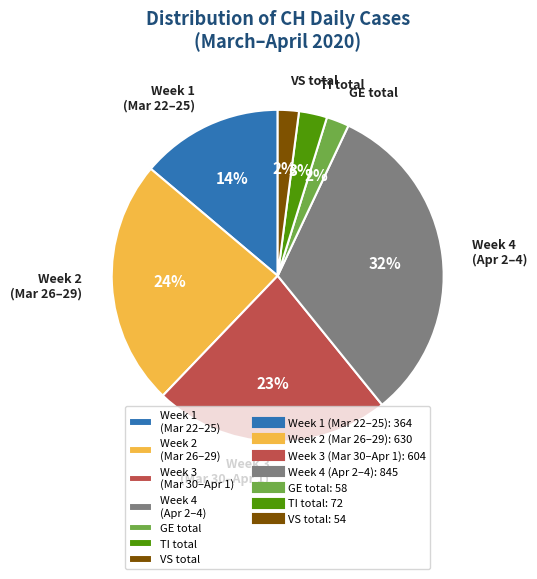

True or false: Week 2 (Mar 26–29) accounts for 17% of the total.

False